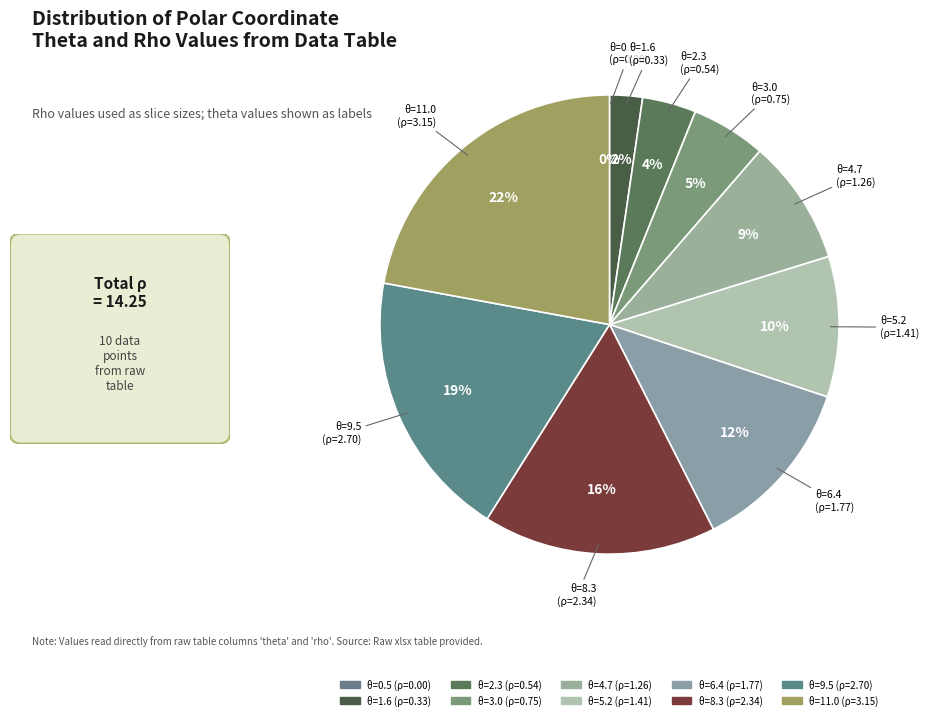

Approximately how many times larger is the value at 6 compared to 3?

2.3